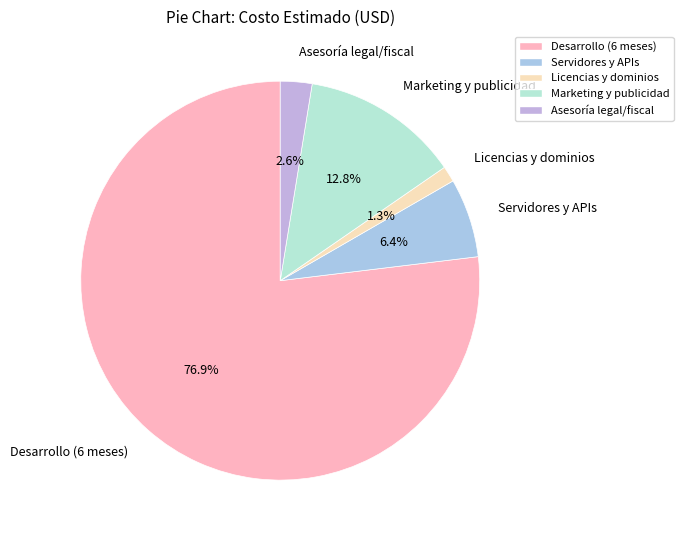

What percentage is the Desarrollo (6 meses) slice, to the nearest percent?

77%